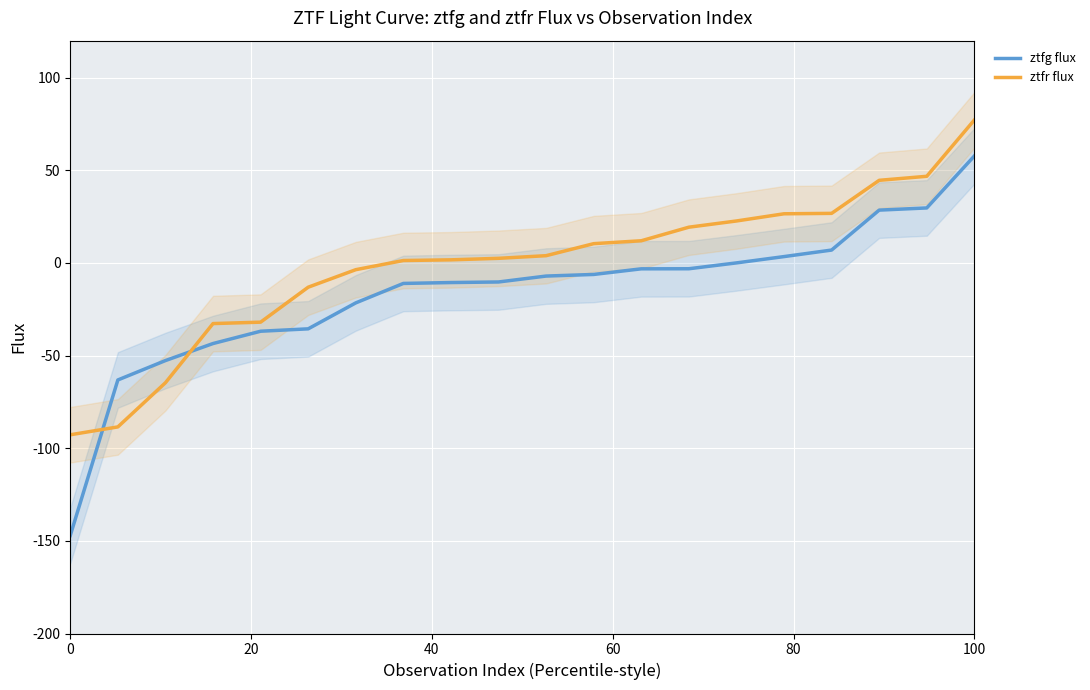

True or false: ztfr flux has a value of 48.0 at 100.

False